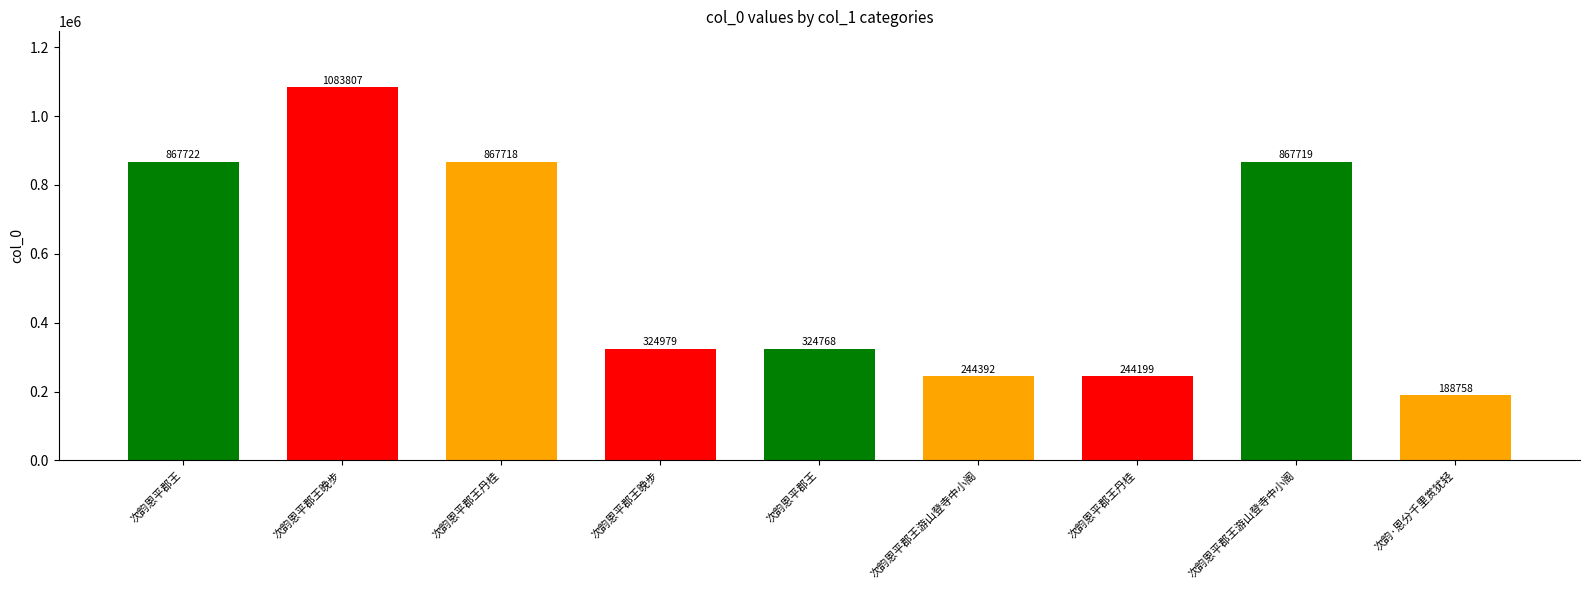

What is the value of the 4th bar from the left?

1083807